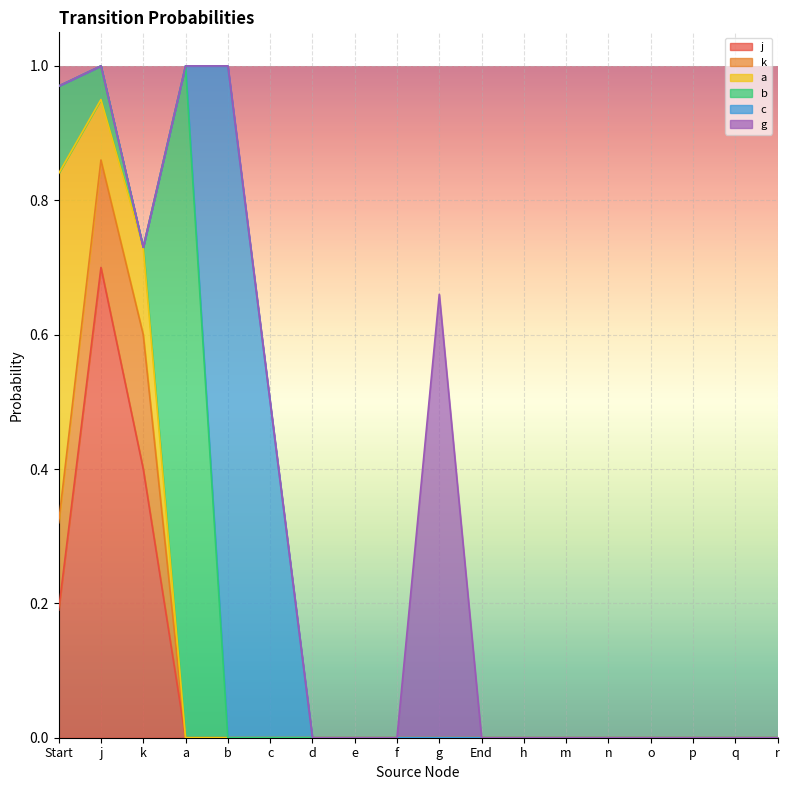

Reading left to right, list all the values displayed in this chart.

j: Start=0.2	j=0.7	k=0.4	a=0.0	b=0.0	c=0.0	d=0.0	e=0.0	f=0.0	g=0.0	End=0.0	h=0.0	m=0.0	n=0.0	o=0.0	p=0.0	q=0.0	r=0.0
k: Start=0.1	j=0.2	k=0.2	a=0.0	b=0.0	c=0.0	d=0.0	e=0.0	f=0.0	g=0.0	End=0.0	h=0.0	m=0.0	n=0.0	o=0.0	p=0.0	q=0.0	r=0.0
a: Start=0.5	j=0.1	k=0.1	a=0.0	b=0.0	c=0.0	d=0.0	e=0.0	f=0.0	g=0.0	End=0.0	h=0.0	m=0.0	n=0.0	o=0.0	p=0.0	q=0.0	r=0.0
b: Start=0.1	j=0.1	k=0.0	a=1.0	b=0.0	c=0.0	d=0.0	e=0.0	f=0.0	g=0.0	End=0.0	h=0.0	m=0.0	n=0.0	o=0.0	p=0.0	q=0.0	r=0.0
c: Start=0.0	j=0.0	k=0.0	a=0.0	b=1.0	c=0.5	d=0.0	e=0.0	f=0.0	g=0.0	End=0.0	h=0.0	m=0.0	n=0.0	o=0.0	p=0.0	q=0.0	r=0.0
g: Start=0.0	j=0.0	k=0.0	a=0.0	b=0.0	c=0.0	d=0.0	e=0.0	f=0.0	g=0.7	End=0.0	h=0.0	m=0.0	n=0.0	o=0.0	p=0.0	q=0.0	r=0.0